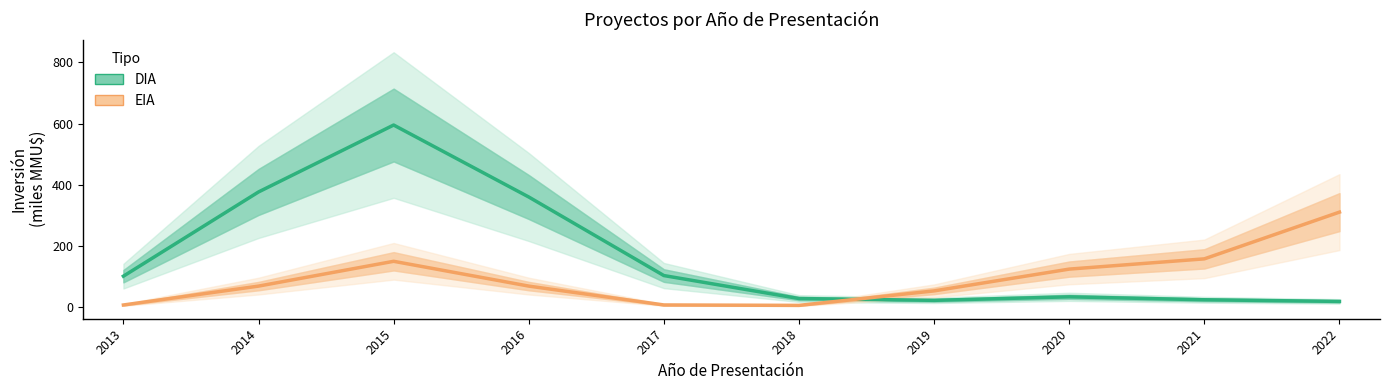

What is the greatest value displayed?

595.4